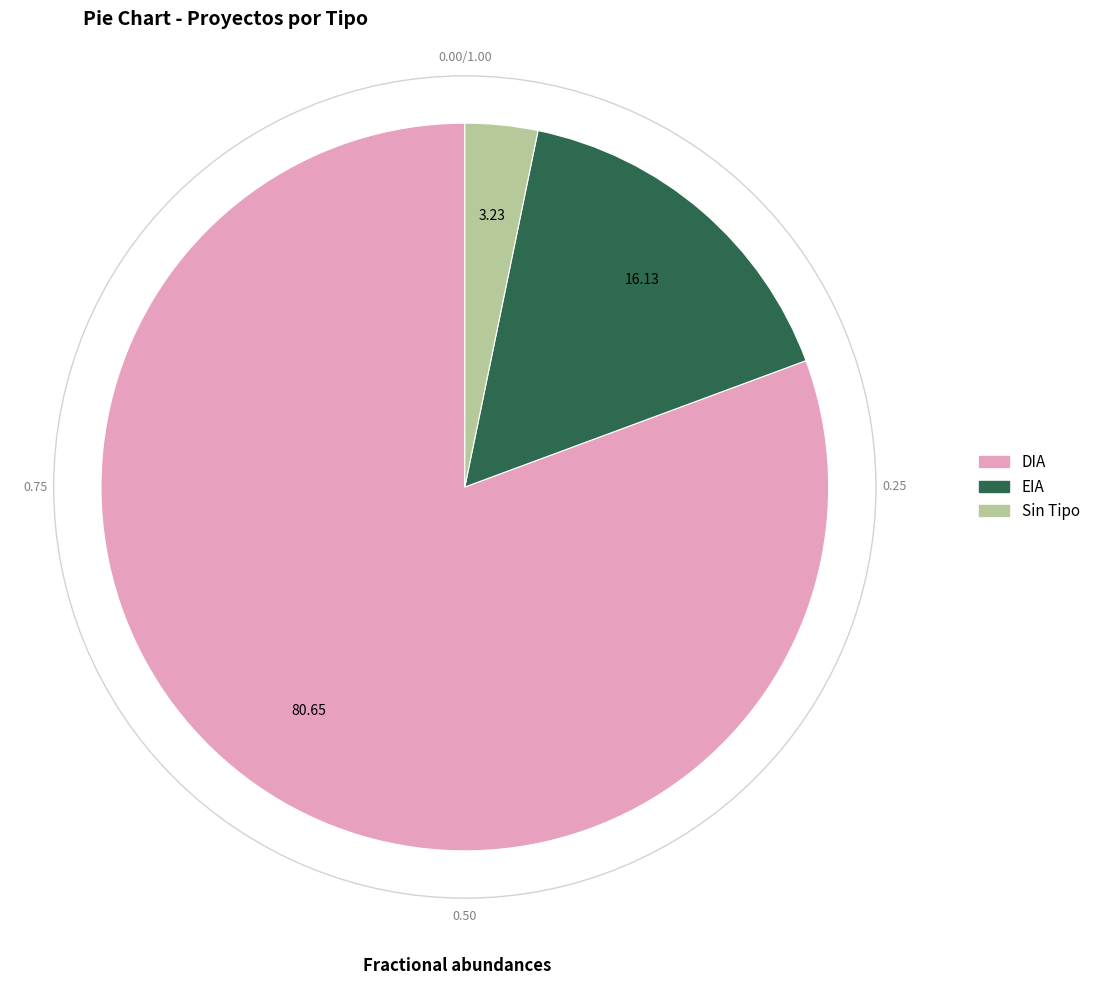

Combined, do EIA and Sin Tipo account for over 50%?

No